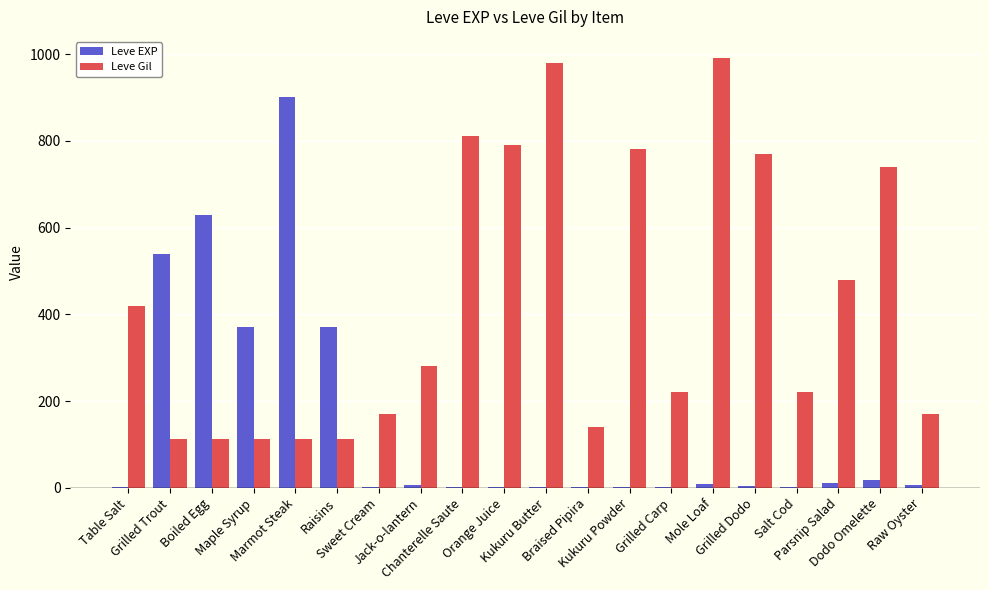

The Leve EXP series shows 1104 at Boiled Egg. True or false?

False